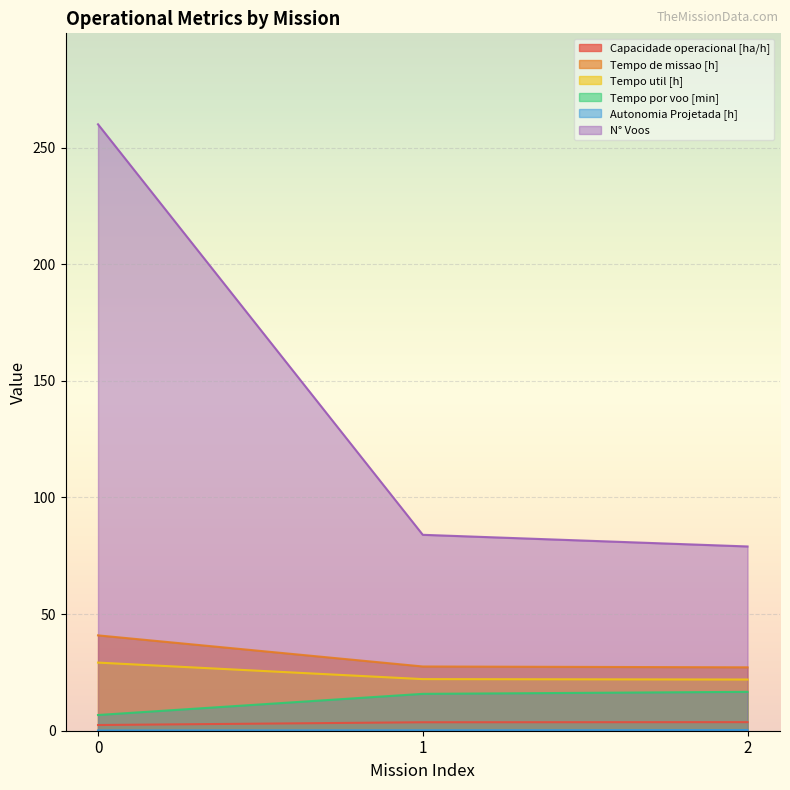

What is the value of the Autonomia Projetada [h] point at the 3rd from the left?

0.3